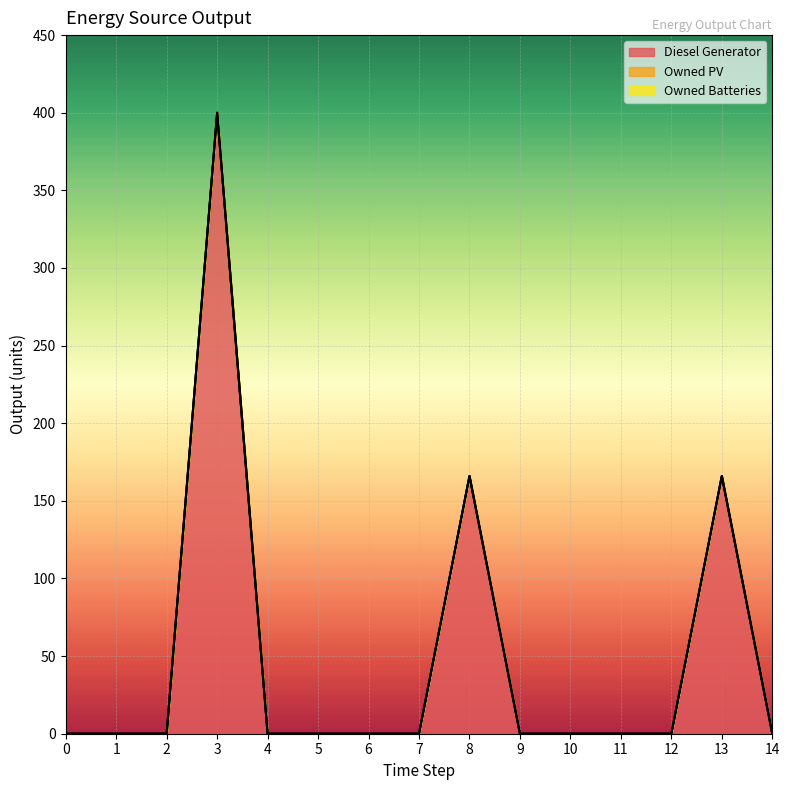

The Owned PV series shows 0.0 at 9. True or false?

True